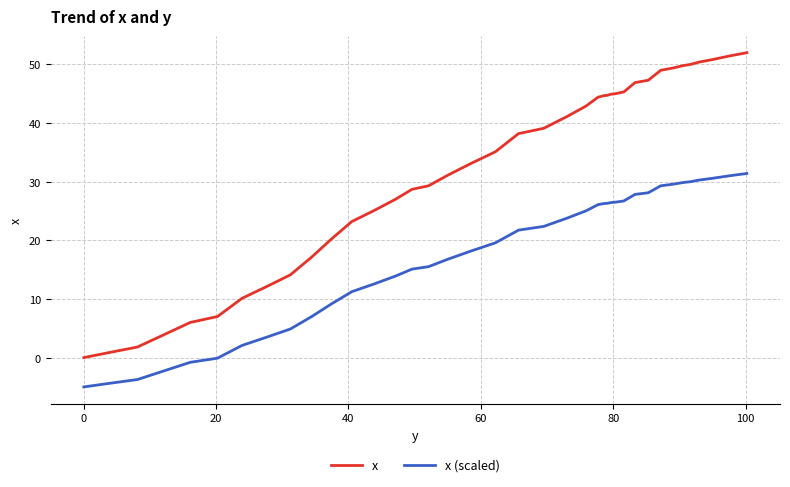

What is the highest value of the x series?

52.0